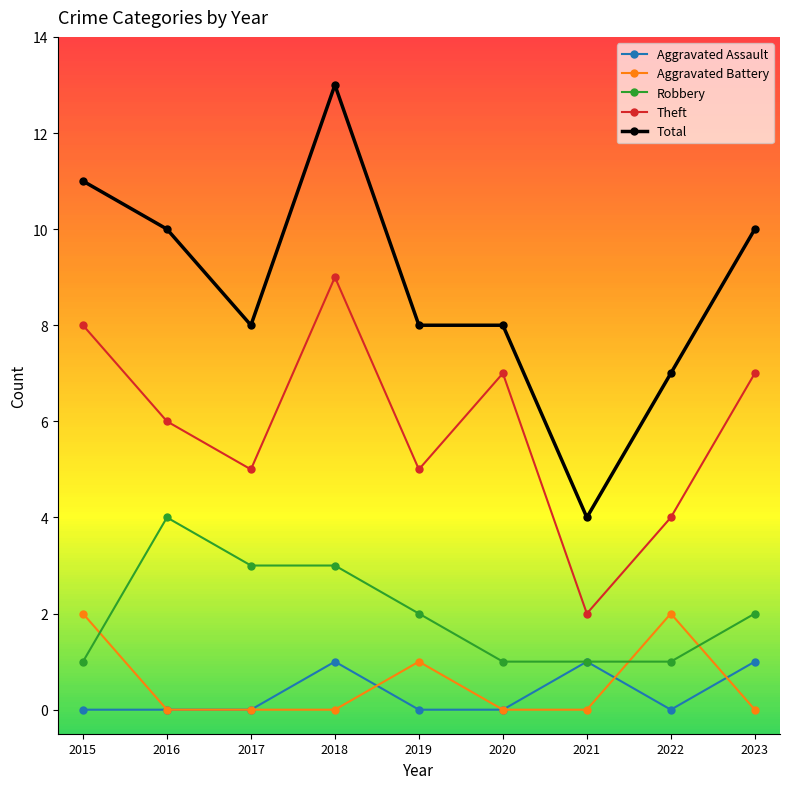

Reading left to right, what are all the values shown in this chart?

Aggravated Assault: 0	0	0	1	0	0	1	0	1
Aggravated Battery: 2	0	0	0	1	0	0	2	0
Robbery: 1	4	3	3	2	1	1	1	2
Theft: 8	6	5	9	5	7	2	4	7
Total: 11	10	8	13	8	8	4	7	10